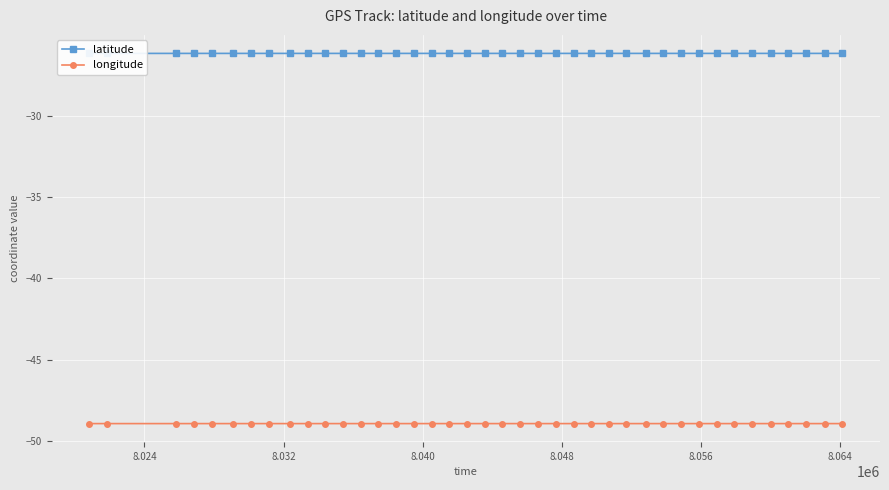

List the series in order of their peak value, highest first.

latitude, longitude